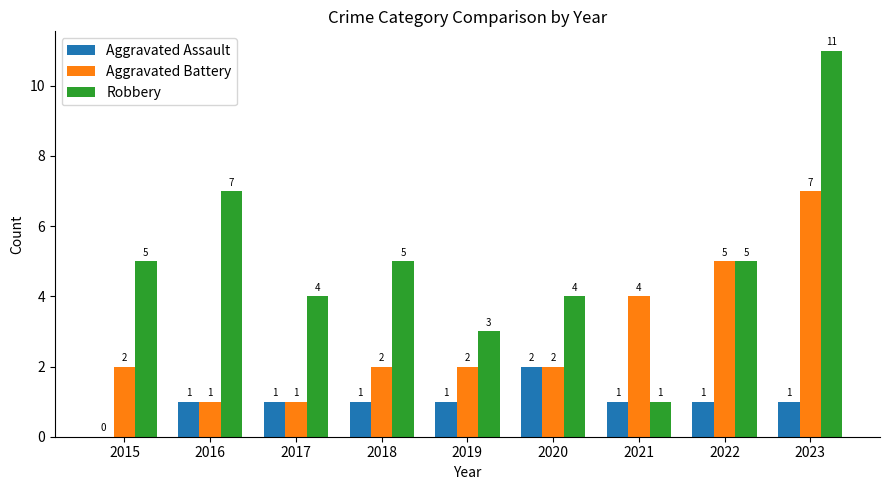

At which label does Aggravated Assault reach its peak?

2020